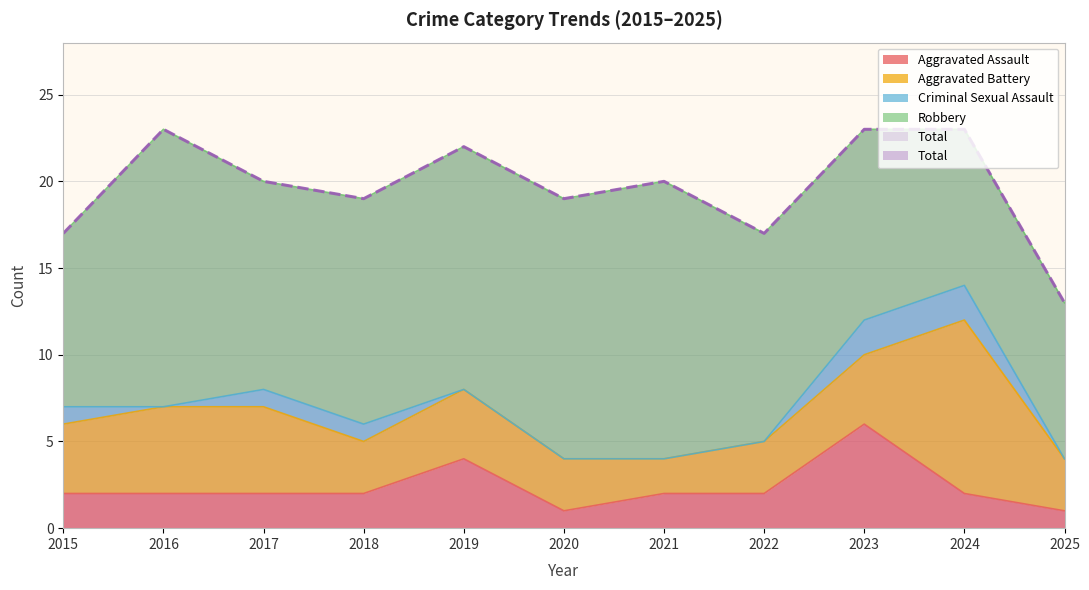

True or false: Robbery and Aggravated Assault intersect in this chart.

False